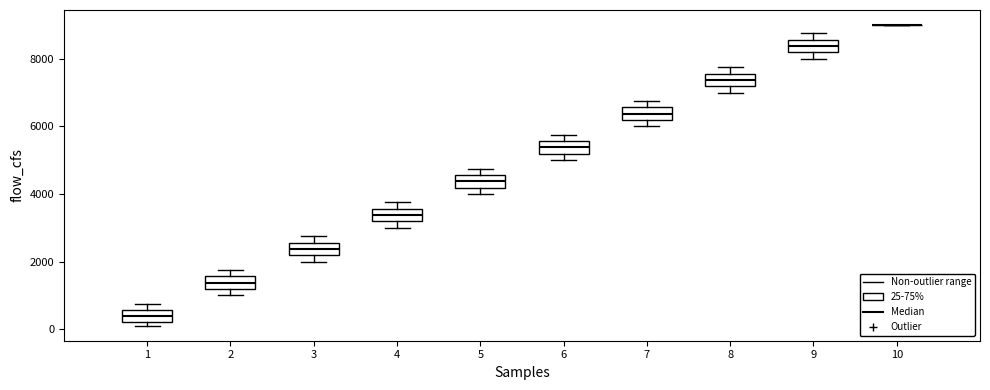

Reading left to right, transcribe this box plot: for each box, give where its median line is, the range the box spans, and where its two whiskers end, as read against the y-axis. The values are not printed on the chart, so give them approximately, as read against the axis.

1: median 400, box 200 to 600, whiskers 200 (just below the box's lower edge) to 800
2: median 1400, box 1200 to 1600, whiskers 1000 to 1800
3: median 2400, box 2200 to 2600, whiskers 2000 to 2800
4: median 3400, box 3200 to 3600, whiskers 3000 to 3800
5: median 4400, box 4200 to 4600, whiskers 4000 to 4800
6: median 5400, box 5200 to 5600, whiskers 5000 to 5800
7: median 6400, box 6200 to 6600, whiskers 6000 to 6800
8: median 7400, box 7200 to 7600, whiskers 7000 to 7800
9: median 8400, box 8200 to 8600, whiskers 8000 to 8800
10: box collapsed to a line at 9000, whiskers 9000 to 9000